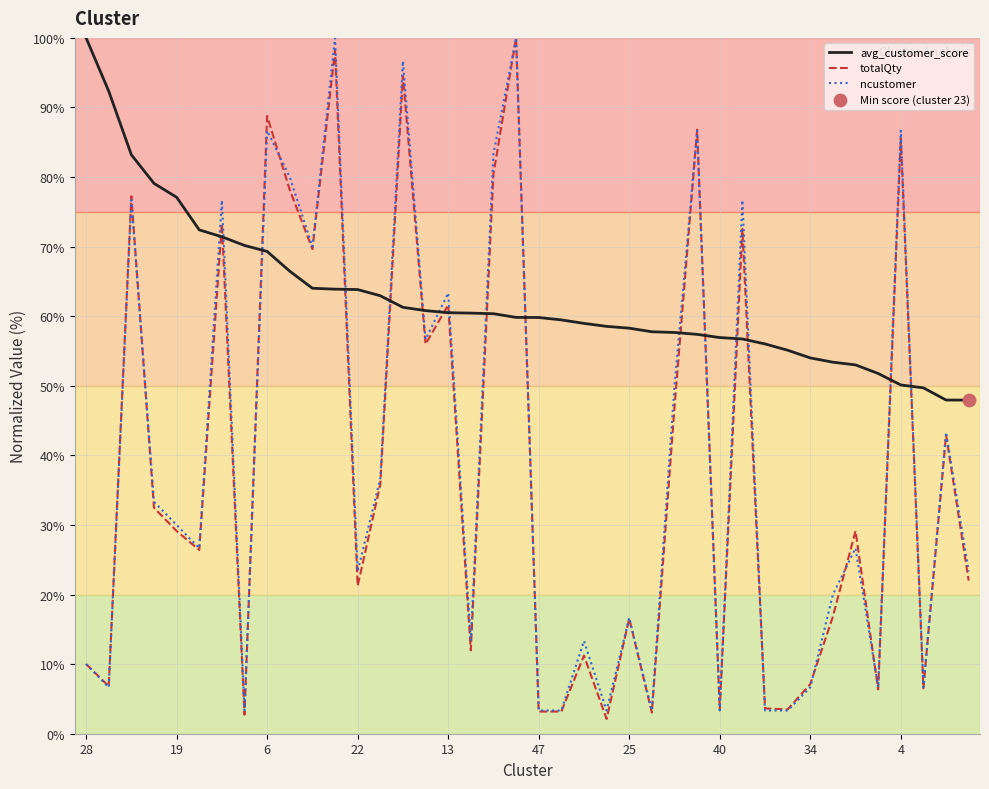

Which series has the largest total across all categories?

avg_customer_score